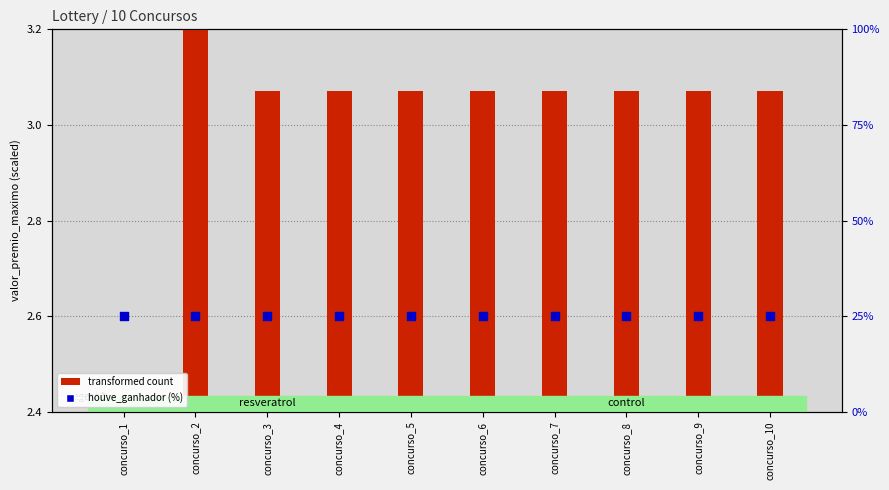

Is the value of transformed count at concurso_5 greater than the value of houve_ganhador (%) at concurso_10?

No